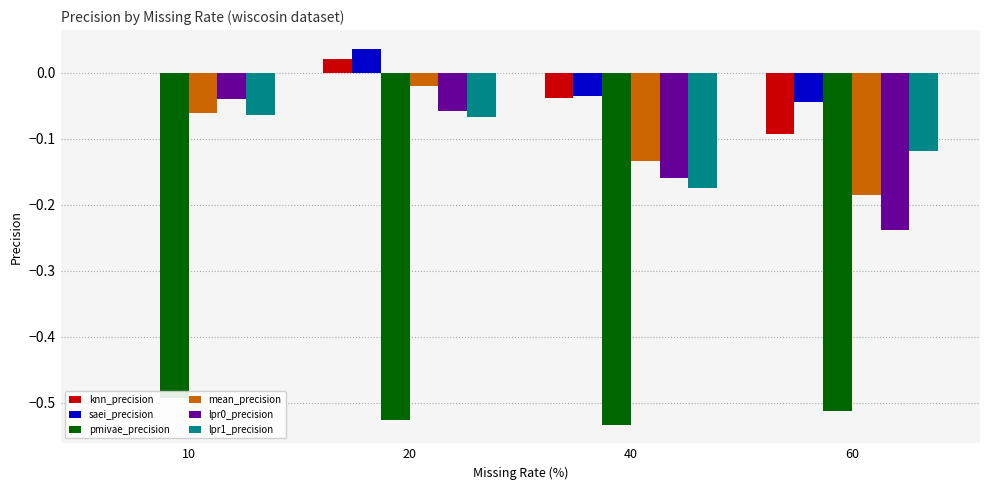

At how many categories does at least one series exceed 0?

1